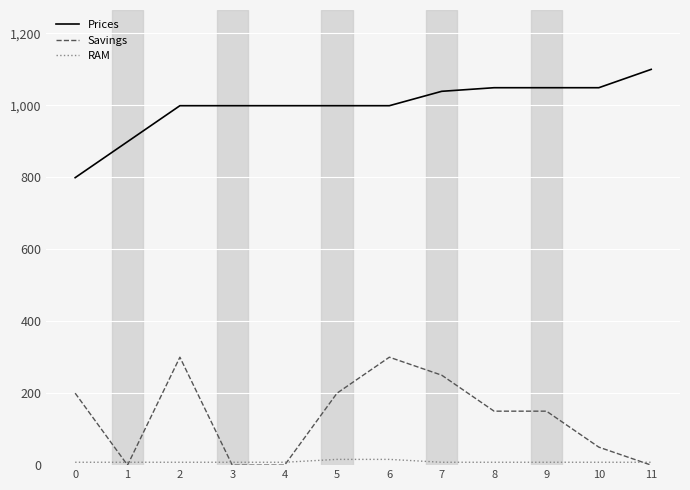

Reading left to right, list all the values displayed in this chart.

Prices: 0=799.0	1=899.0	2=999.0	3=999.0	4=999.0	5=999.0	6=999.0	7=1039.0	8=1049.0	9=1049.0	10=1049.0	11=1100.0
Savings: 0=200.0	1=0.0	2=300.0	3=0.0	4=0.0	5=200.0	6=300.0	7=250.0	8=150.0	9=150.0	10=50.0	11=0.0
RAM: 0=8.0	1=8.0	2=8.0	3=8.0	4=8.0	5=16.0	6=16.0	7=8.0	8=8.0	9=8.0	10=8.0	11=8.0